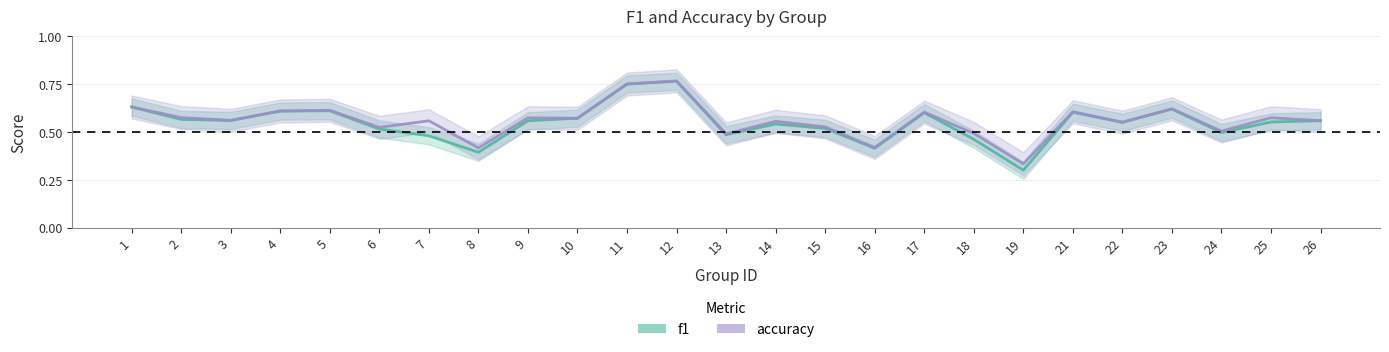

At which category does the chart reach its peak across all series?

12